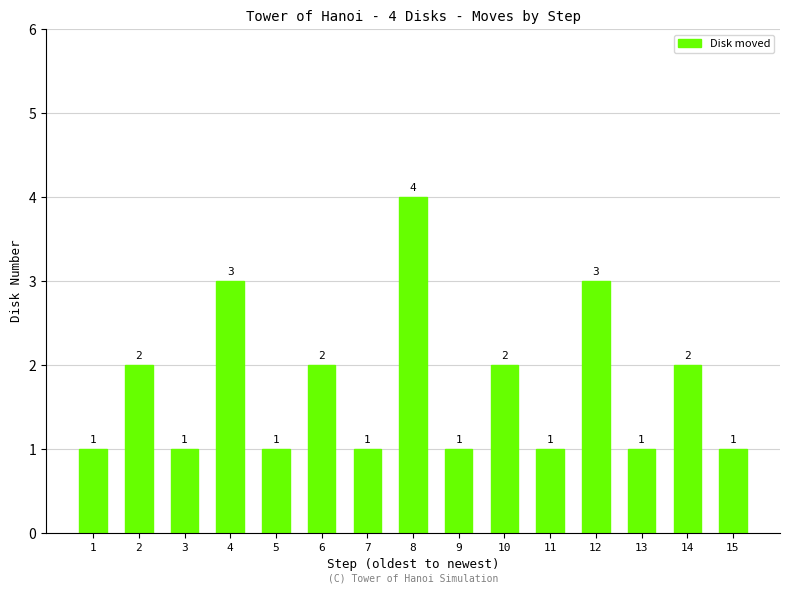

Reading left to right, what are all the values shown in this chart?

1	2	1	3	1	2	1	4	1	2	1	3	1	2	1